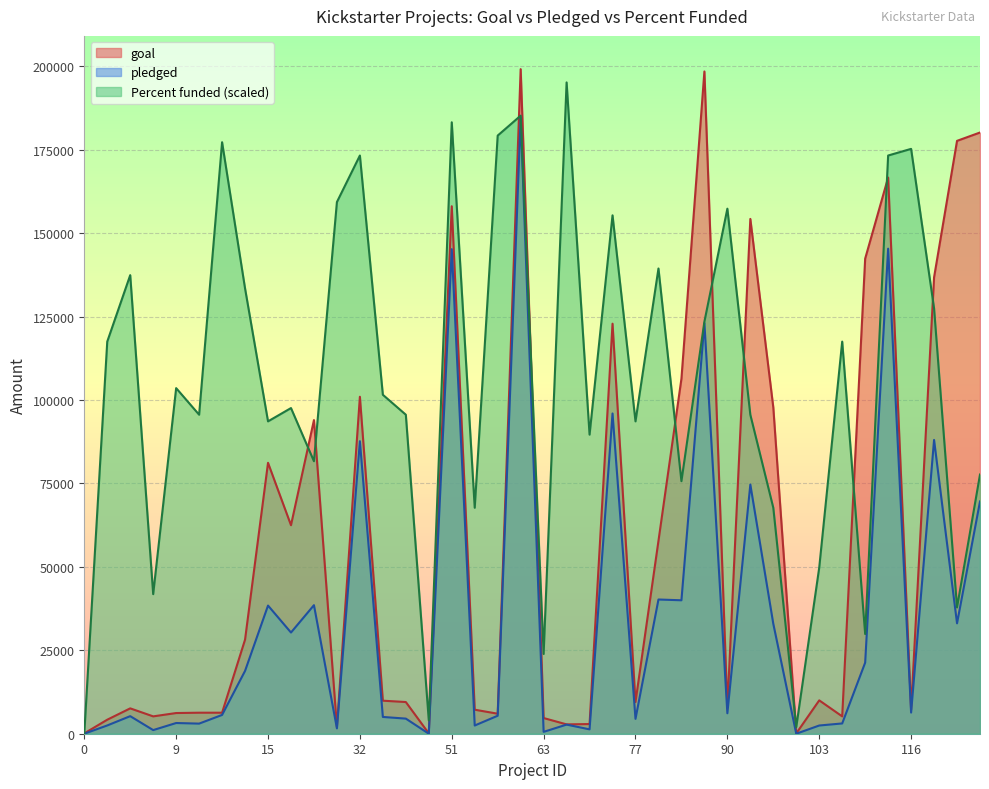

Rank the series by their average value, from lowest to highest.

pledged, goal, Percent funded (scaled)